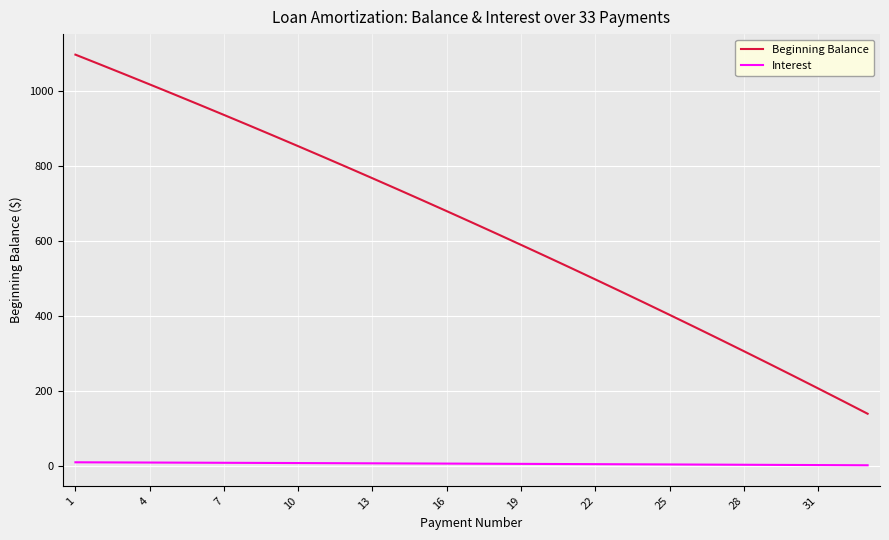

What is the difference between the second highest and second lowest values in the Beginning Balance series?

896.9